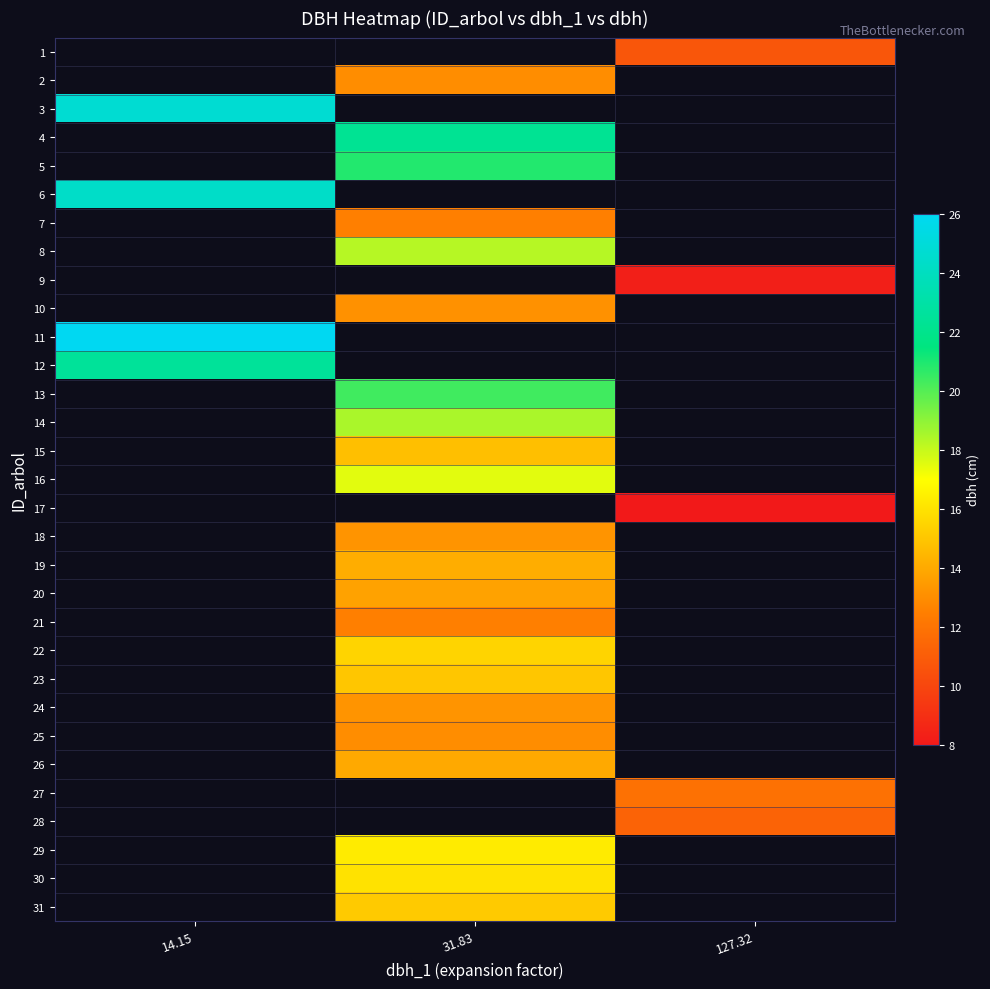

Is the value of 17 at 31.83 greater than the value of 1 at 31.83?

No